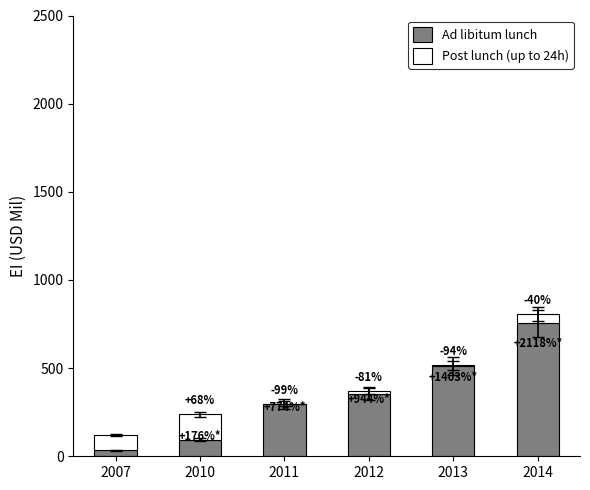

Which category has the highest value in the Ad libitum lunch series?

2014